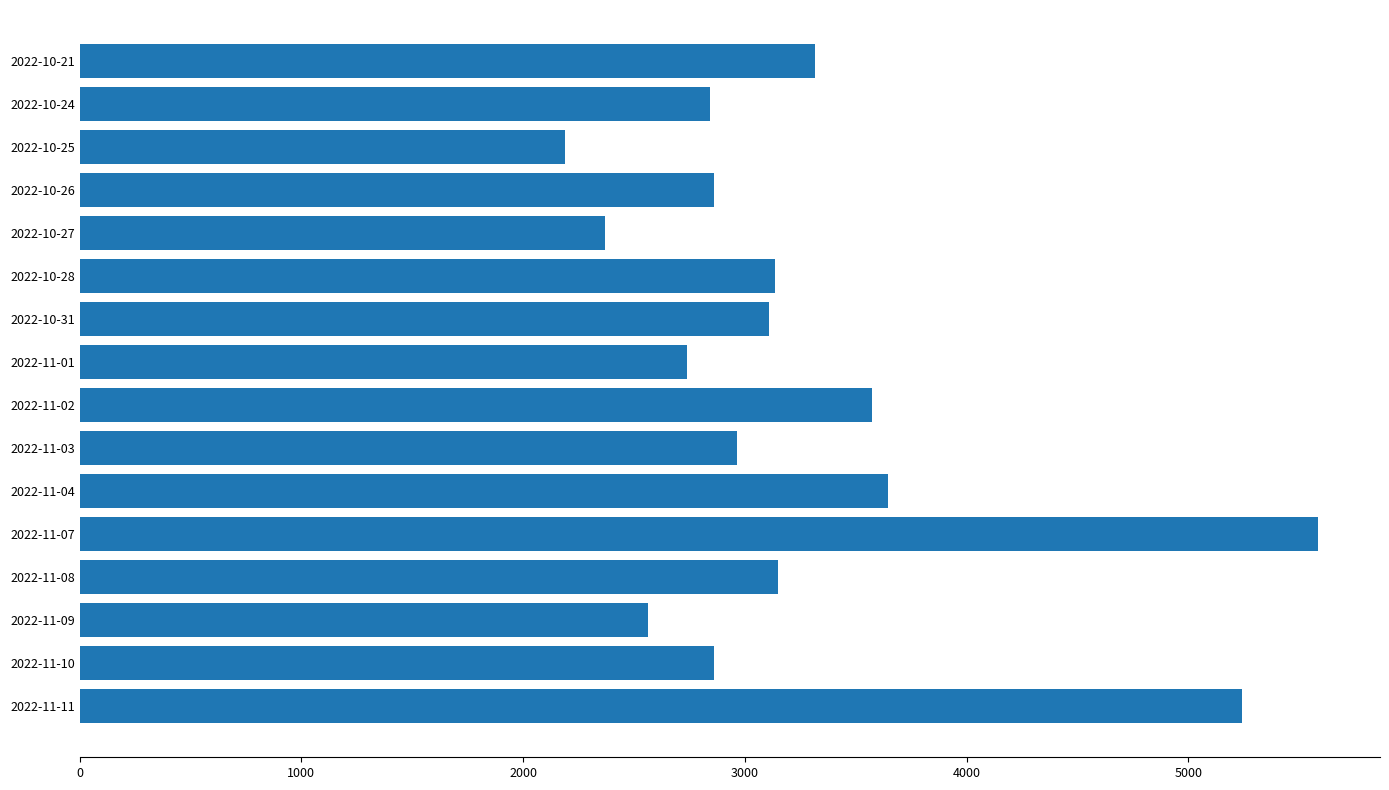

Is it true that the value at 2022-10-21 is 898?

False